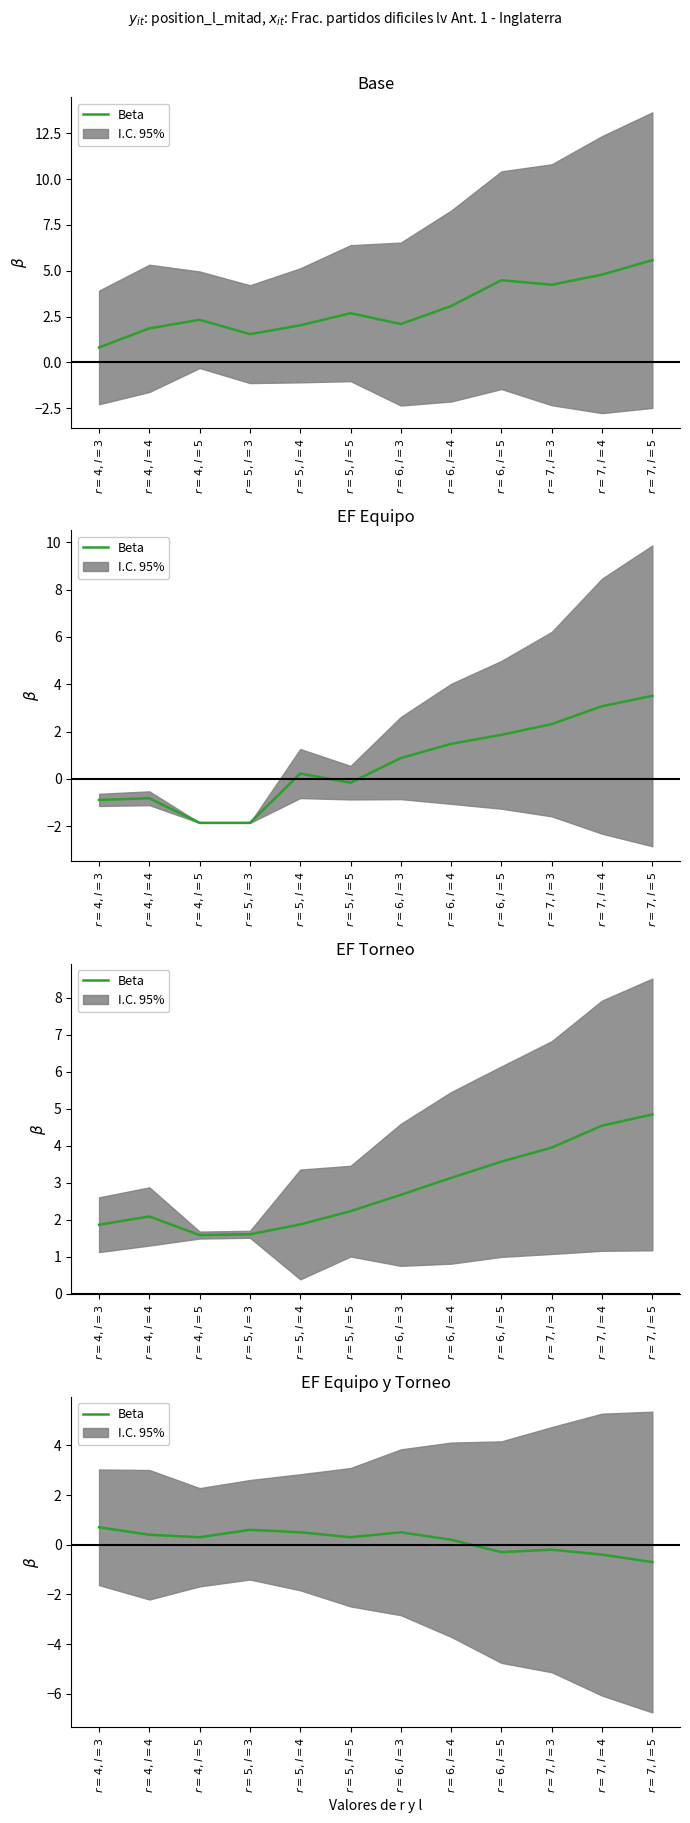

The value at $r=7, l=3$ is -0.2. True or false?

True